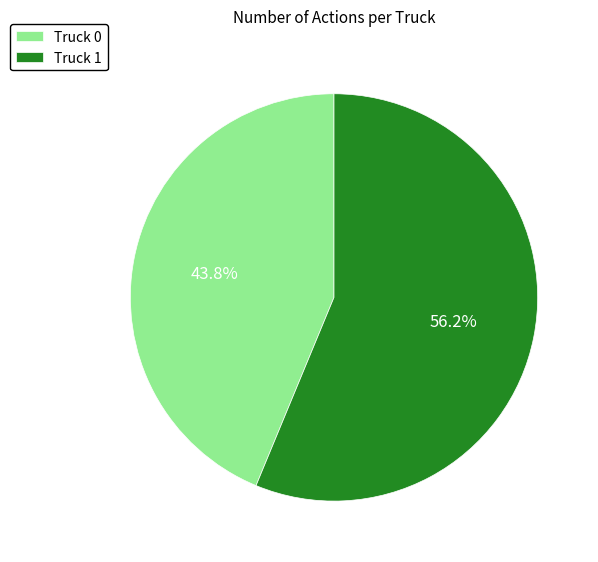

What is the smallest slice in the pie chart?

Truck 0